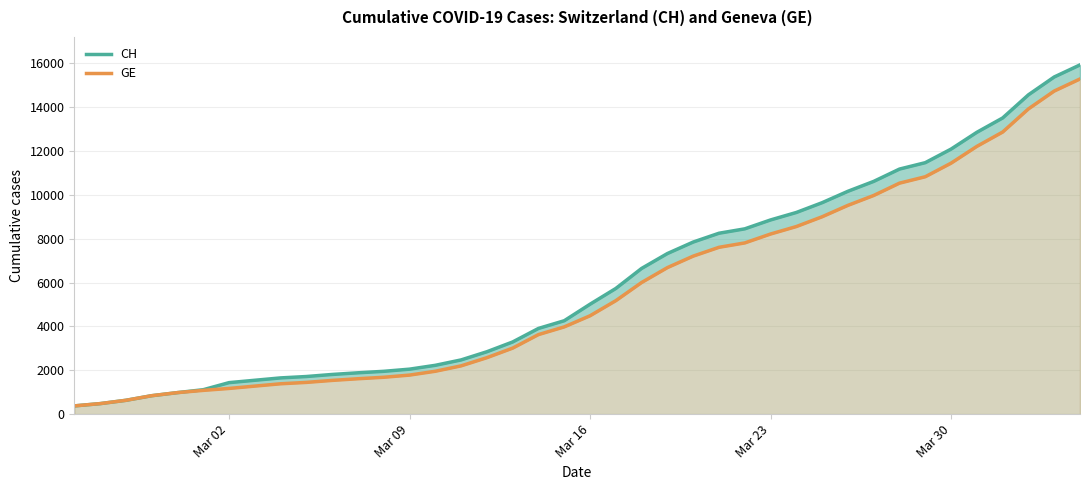

What is the minimum value shown in the chart?

375